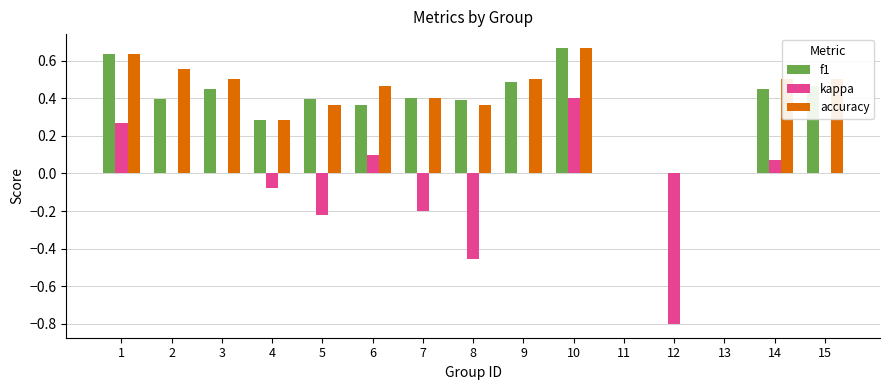

Between 5 and 13, which series saw the biggest shift?

f1